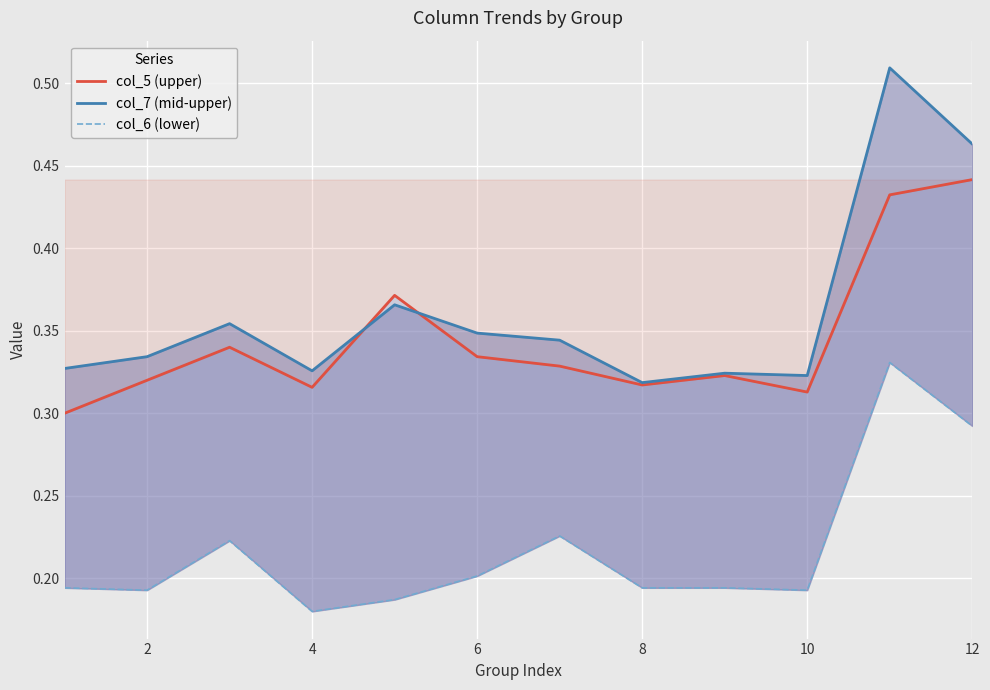

What is the average value of the col_5 (upper) series?

0.3